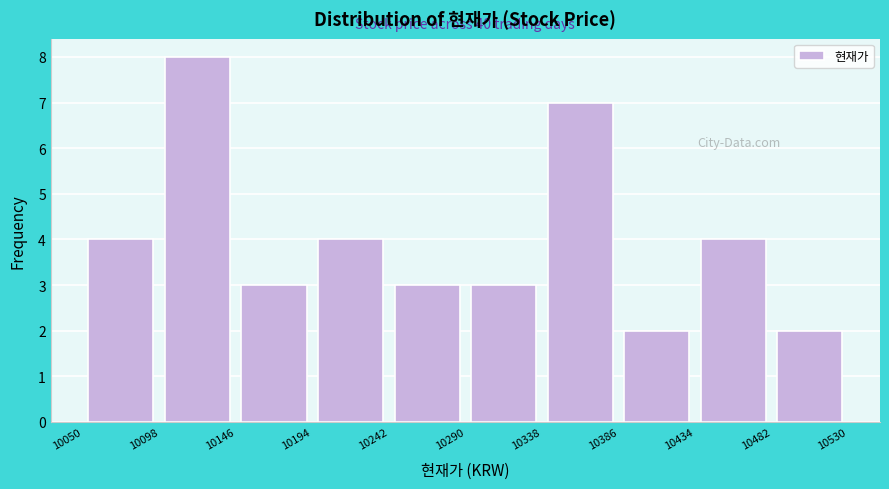

Which range on the x-axis has the tallest bar?

10098 to 10146